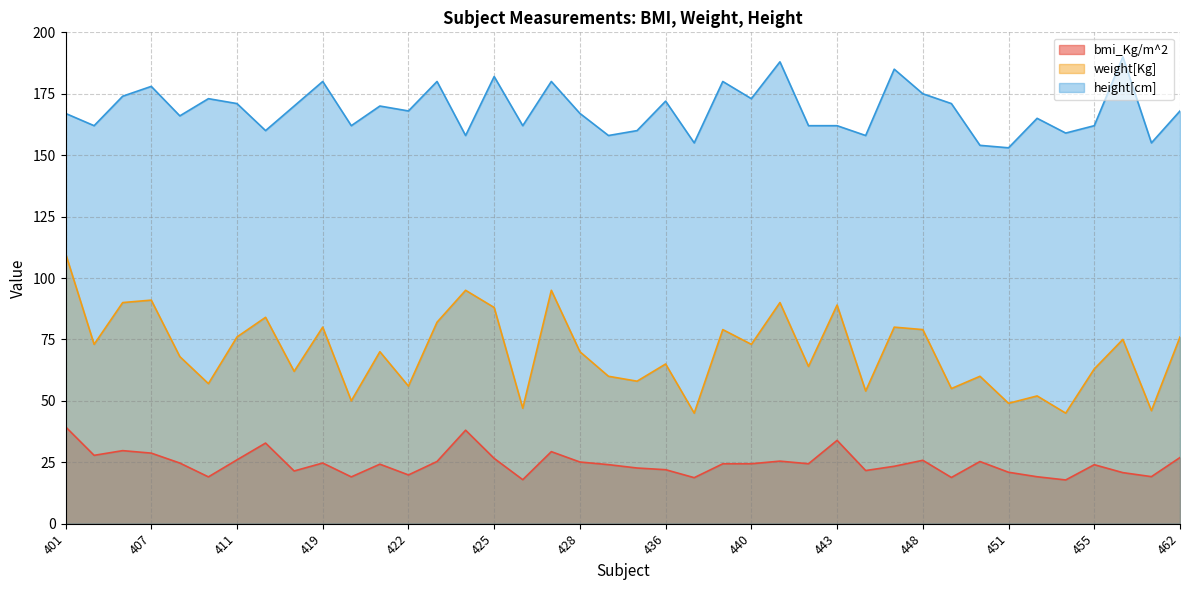

How many categories are shown in the chart?

40